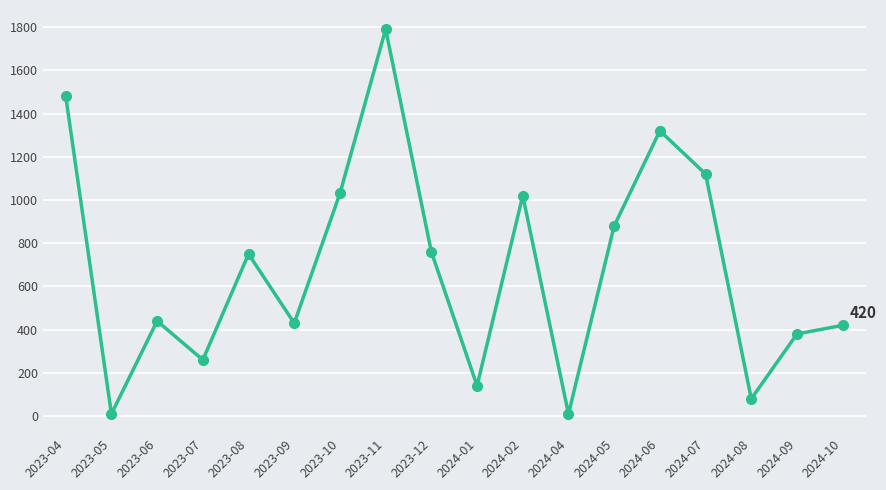

Reading left to right, list all the values displayed in this chart.

1480	10	440	260	750	430	1030	1790	760	140	1020	10	880	1320	1120	80	380	420